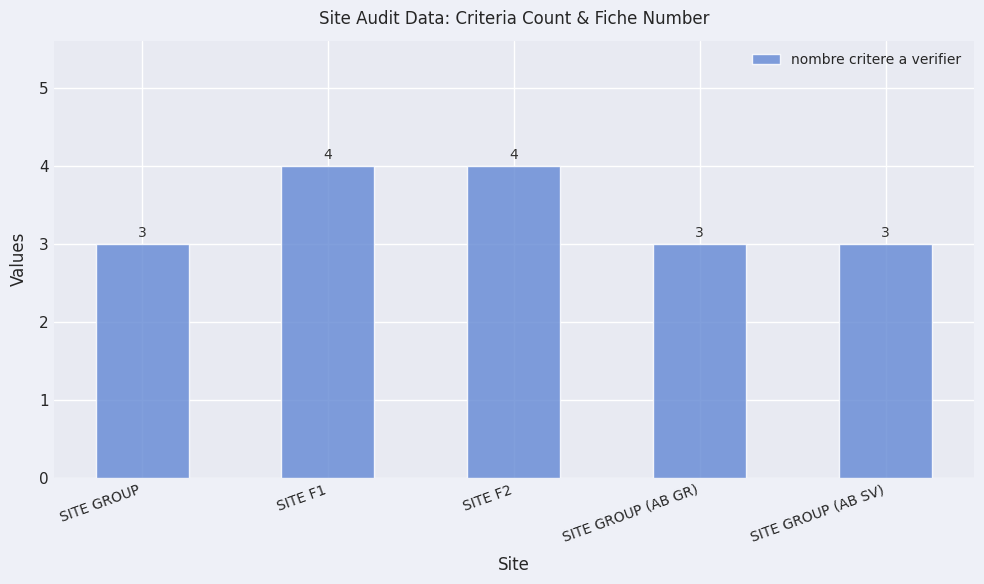

What is the value of the 2nd bar from the left?

4